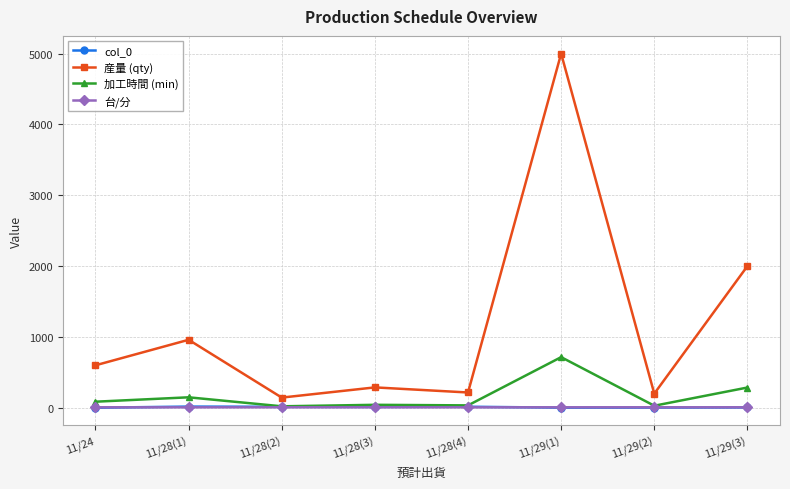

Which label corresponds to the largest value in the chart?

11/29(1)